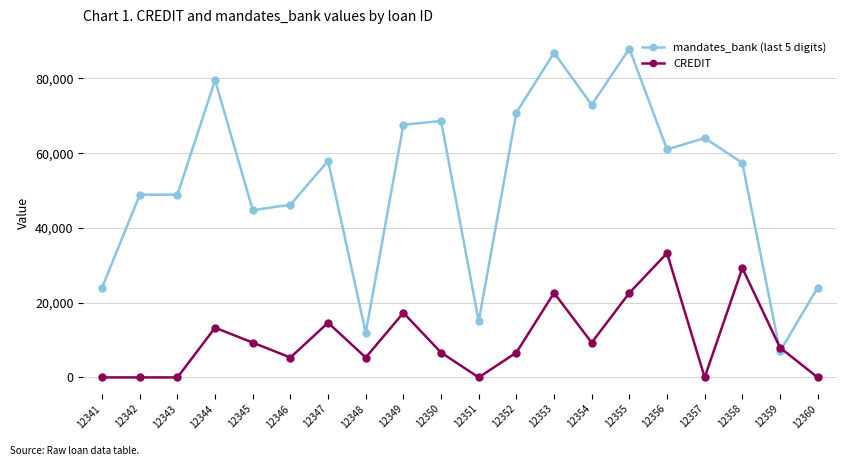

What is the difference between the second highest and minimum values in the CREDIT series?

29259